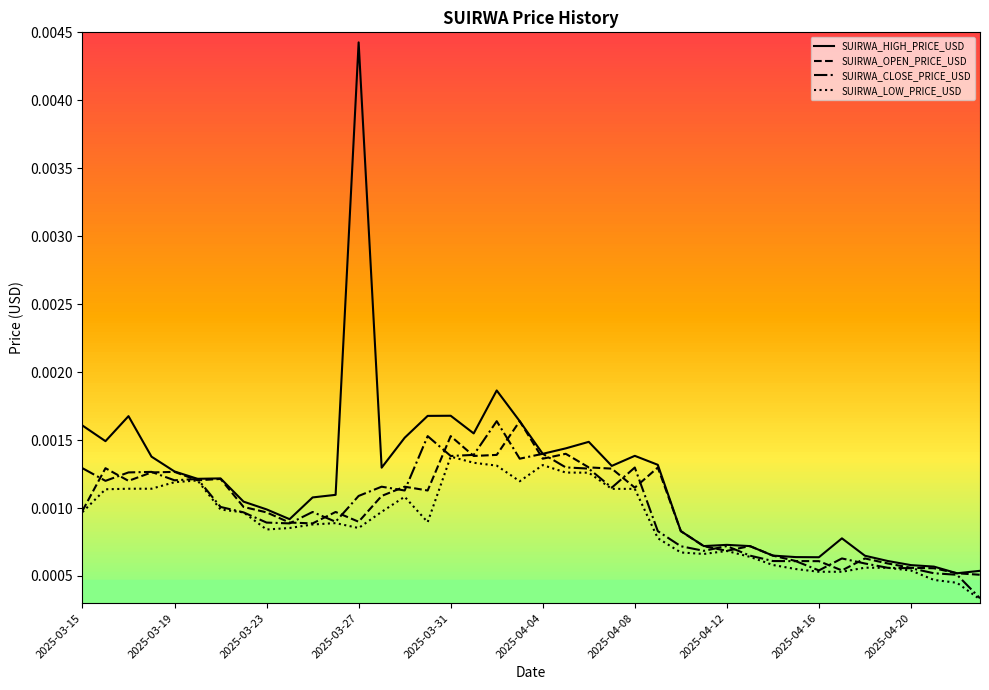

Where do SUIRWA_CLOSE_PRICE_USD and SUIRWA_OPEN_PRICE_USD first cross each other?

2025-03-15 and 2025-03-16